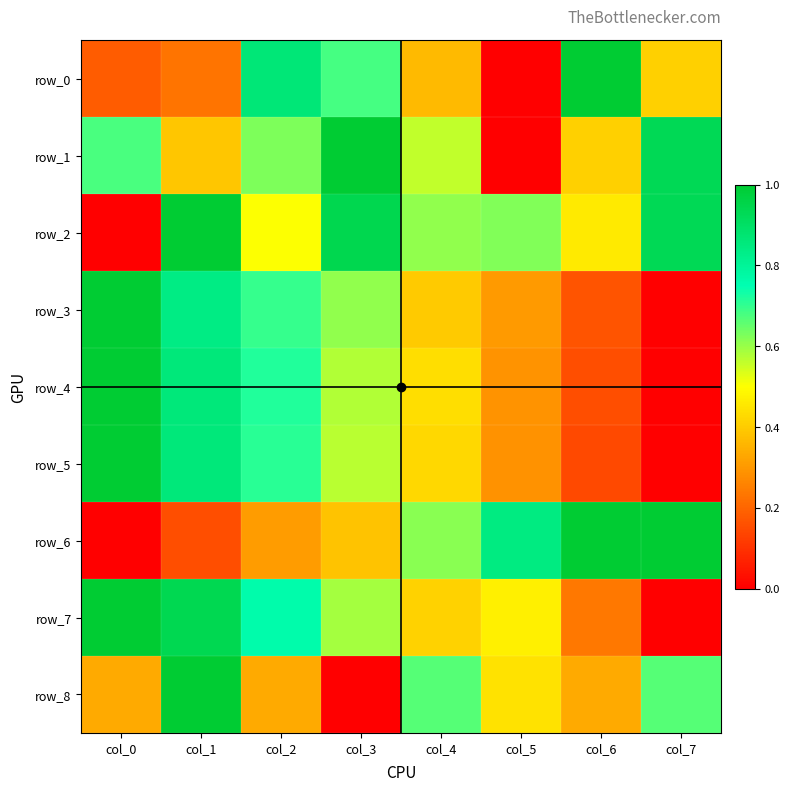

Which category has the lowest value in the row_4 series?

col_7